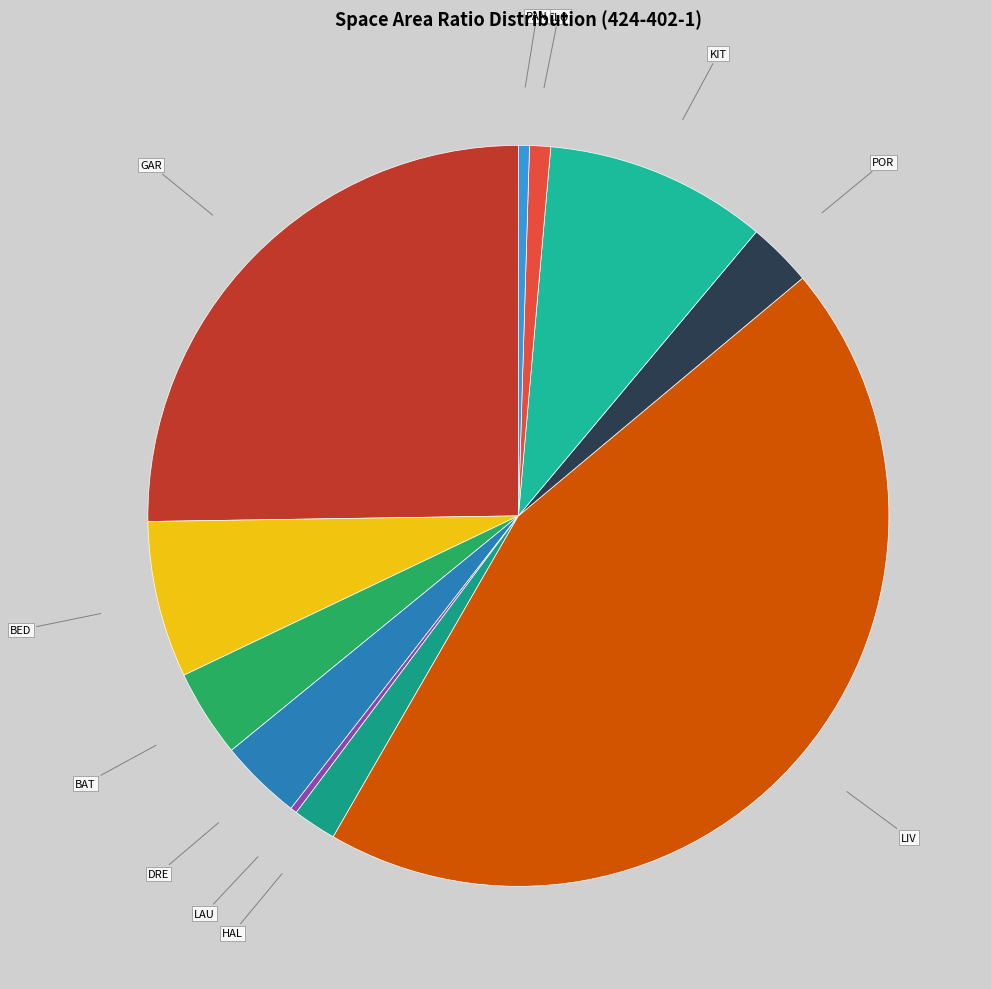

Is there any slice that represents more than half of the pie?

No